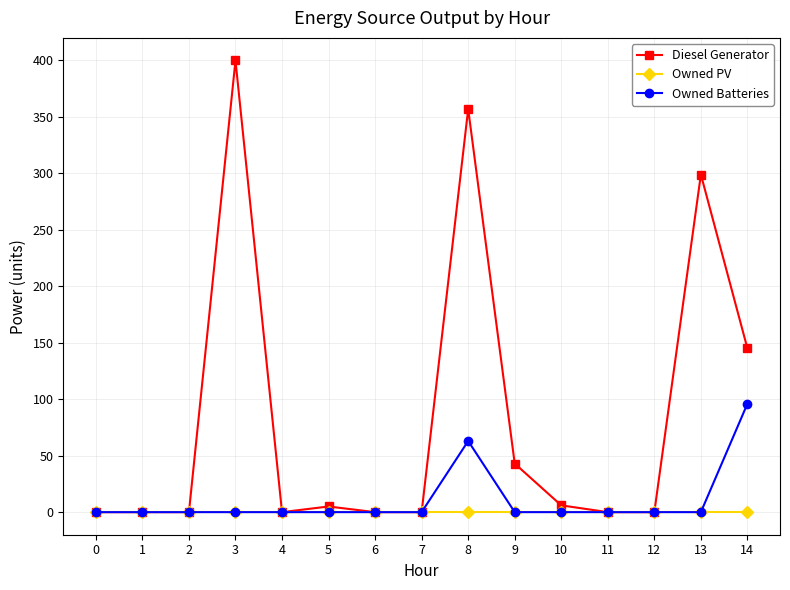

At how many categories does at least one series exceed 248?

3